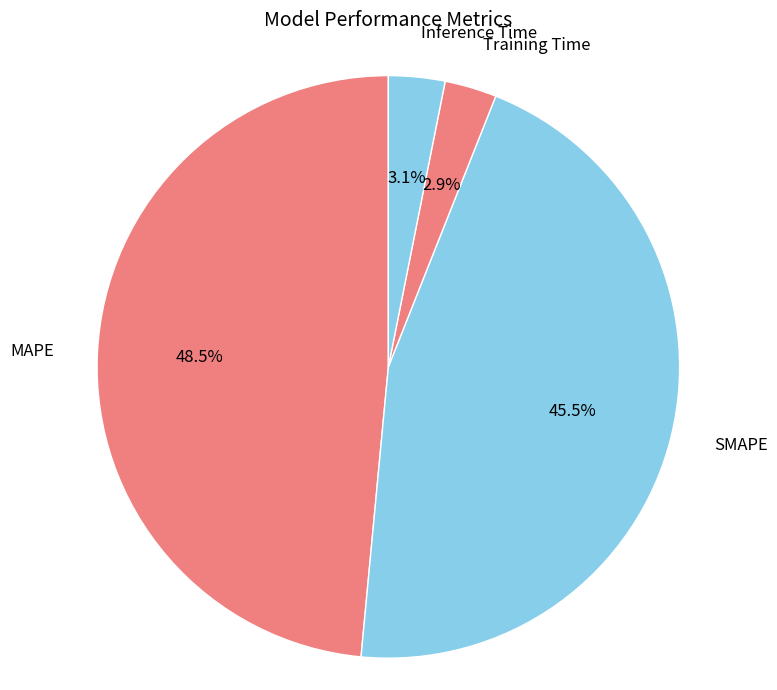

Between Training Time and MAPE, which is larger?

MAPE